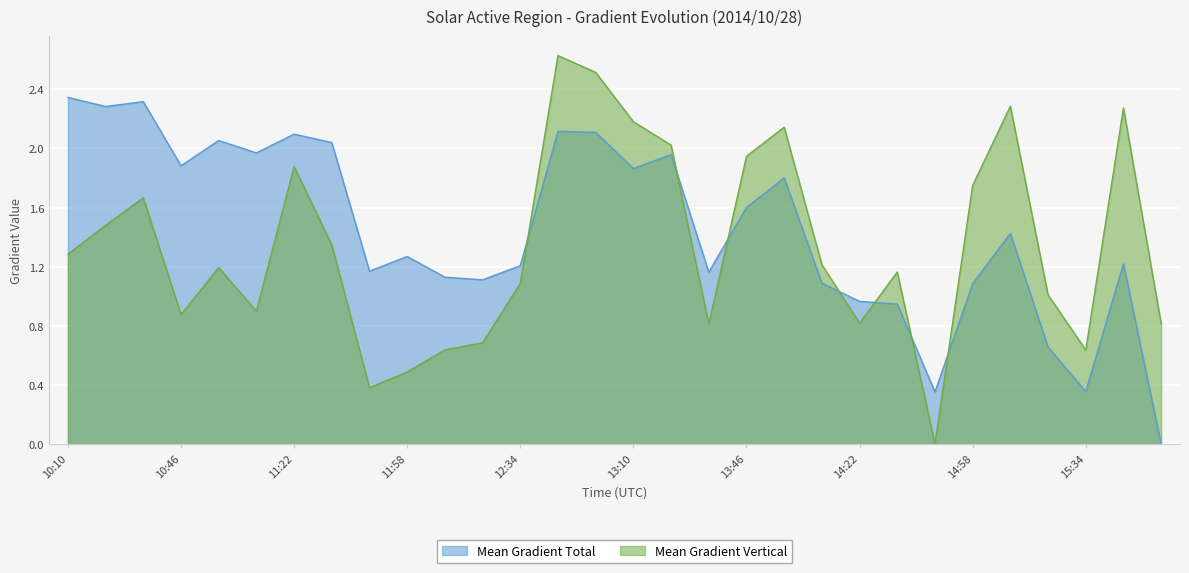

How many lines are shown in the chart?

2